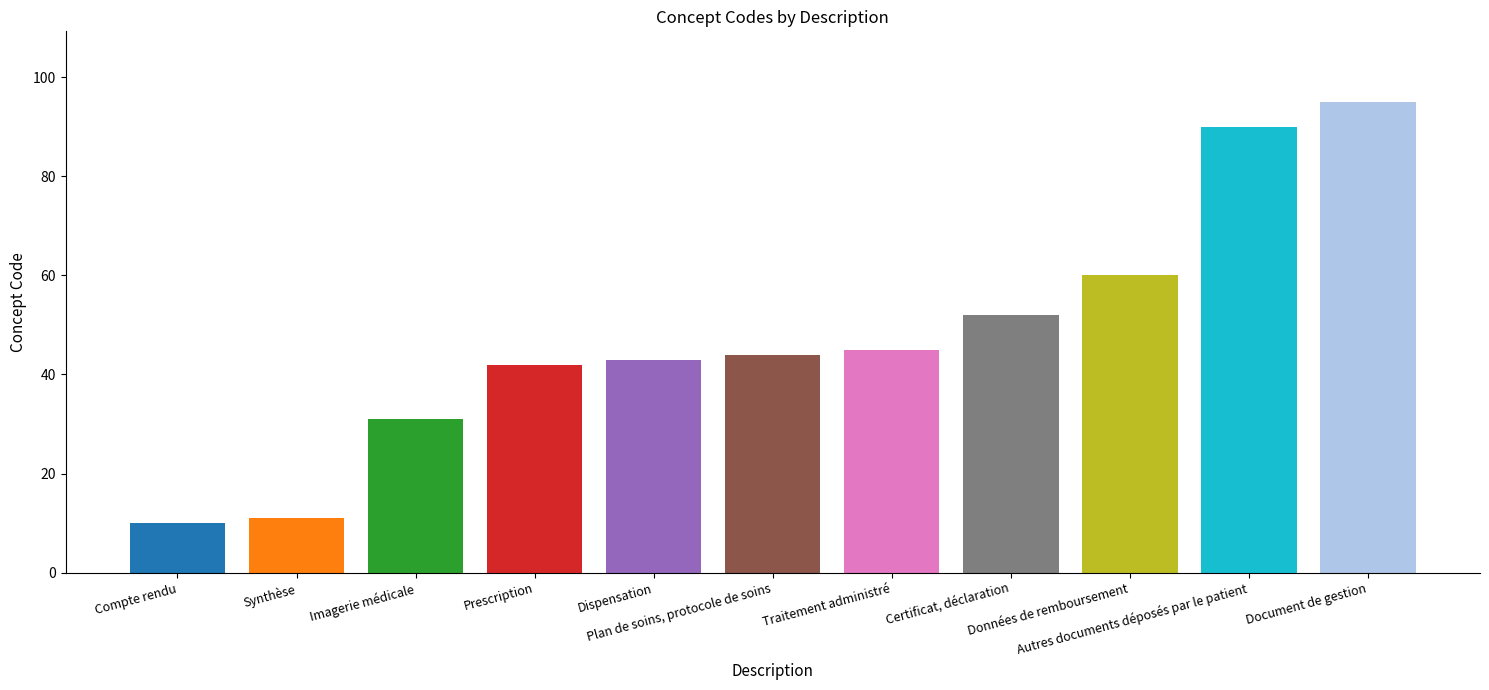

What is the difference between the values at Autres documents déposés par le patient and Dispensation?

47